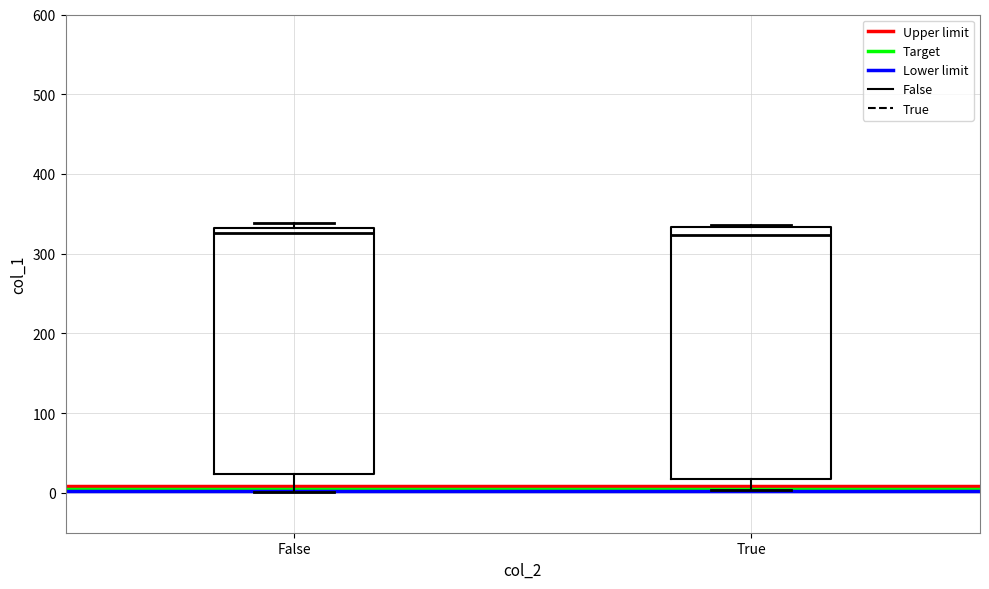

Reading left to right, transcribe this box plot: for each box, give where its median line is, the range the box spans, and where its two whiskers end, as read against the y-axis. The values are not printed on the chart, so give them approximately, as read against the axis.

False: median 330 (just below the box's upper edge), box 20 to 330, whiskers 0 to 340
True: median 320, box 20 to 330, whiskers 0 to 340